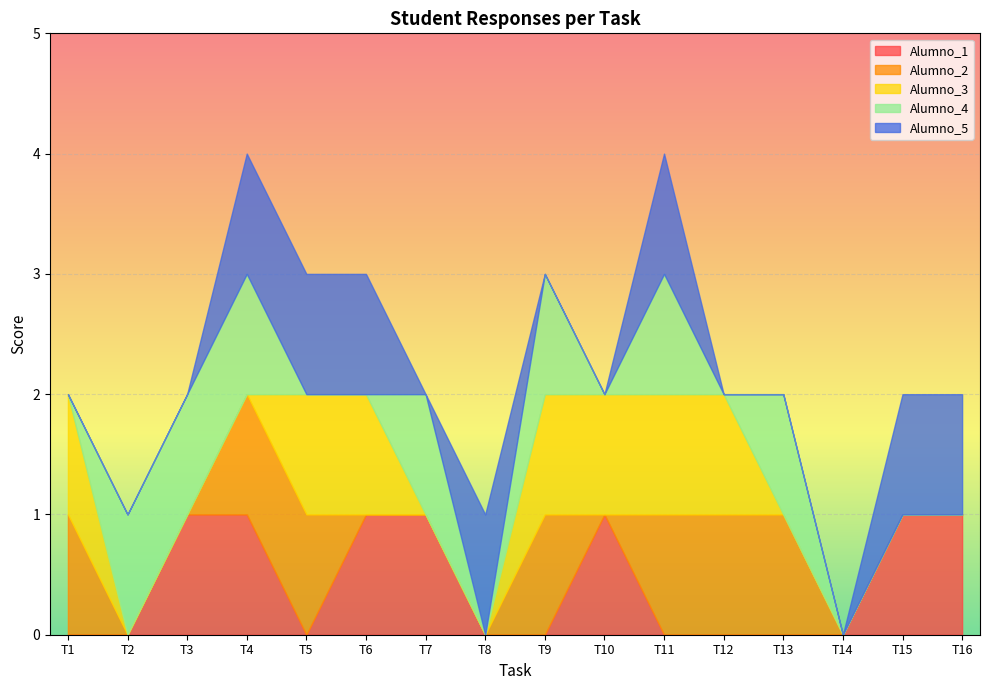

How many interior local peaks does the Alumno_1 series have?

1